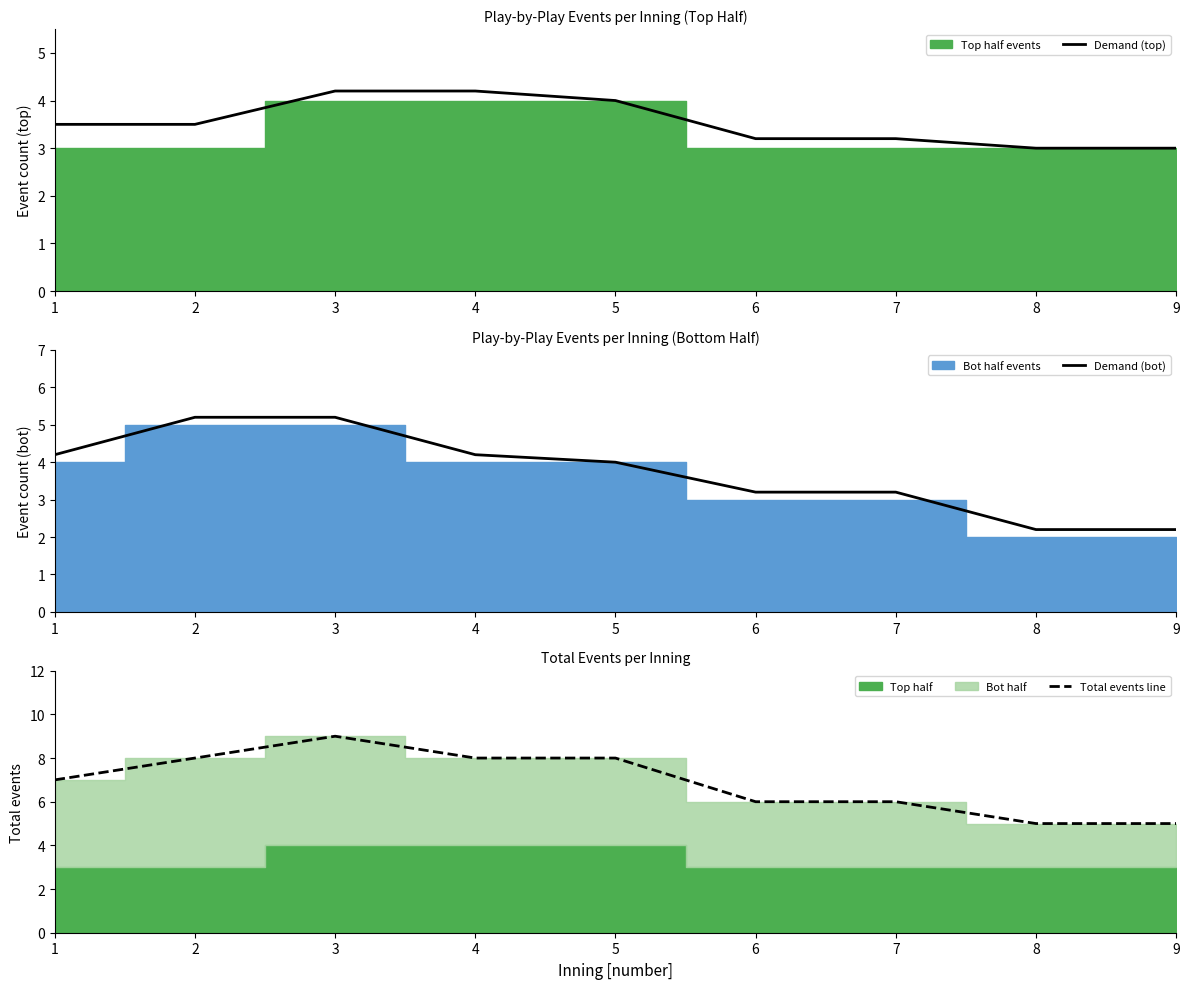

What is the approximate value of Demand (bot) at 9?

2.2